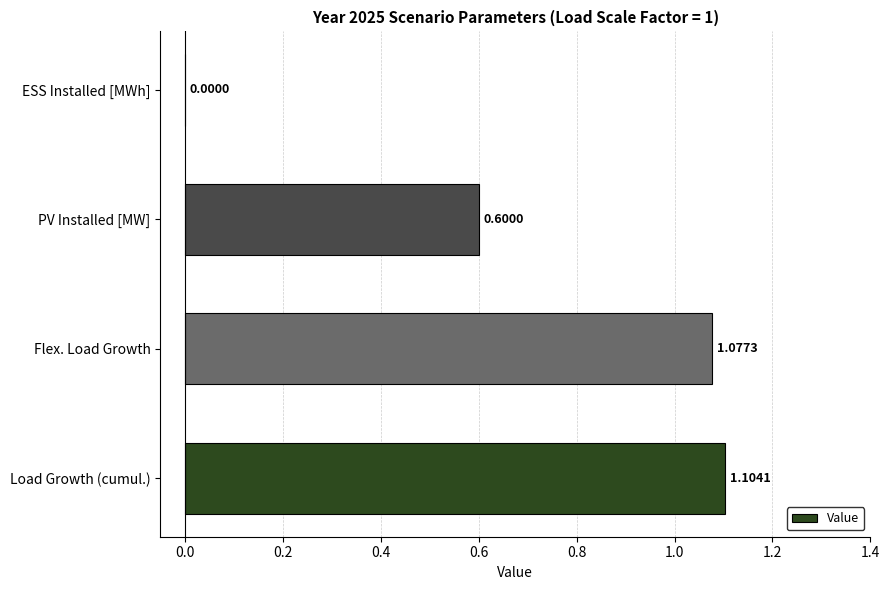

Which category has the highest value across all series?

Load Growth (cumul.)